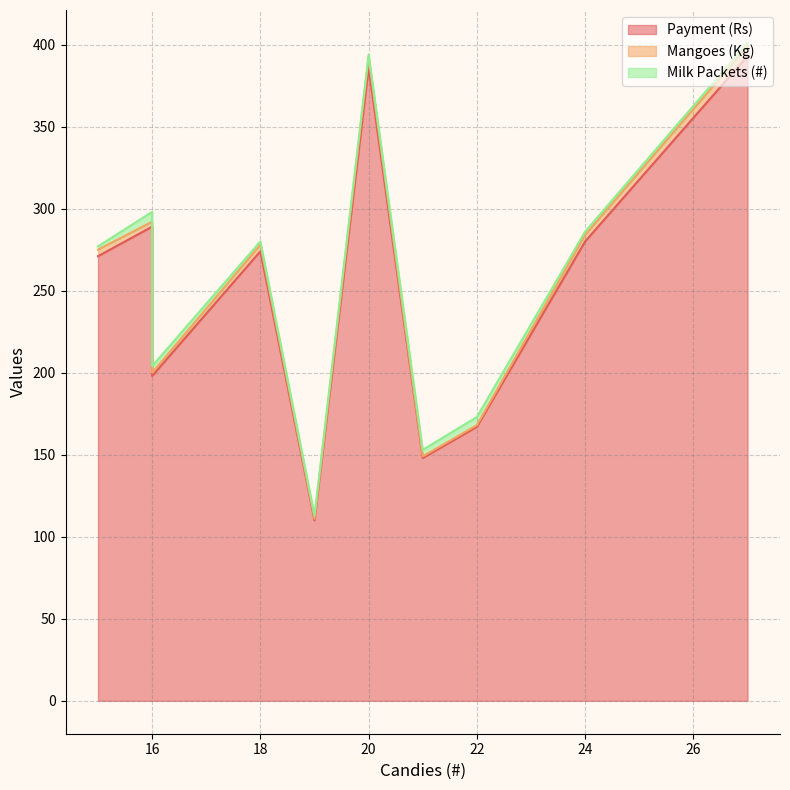

How many distinct data groups are displayed?

3